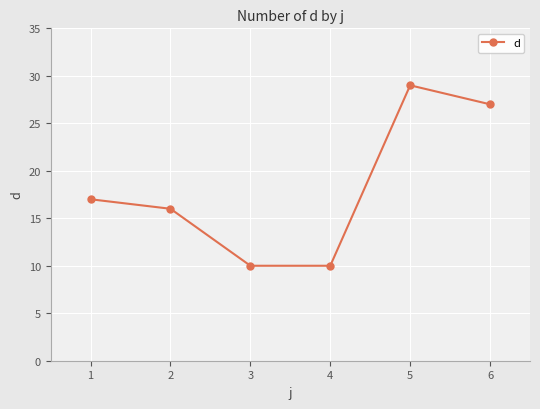

What is the sum of the values at 2 and 6?

43